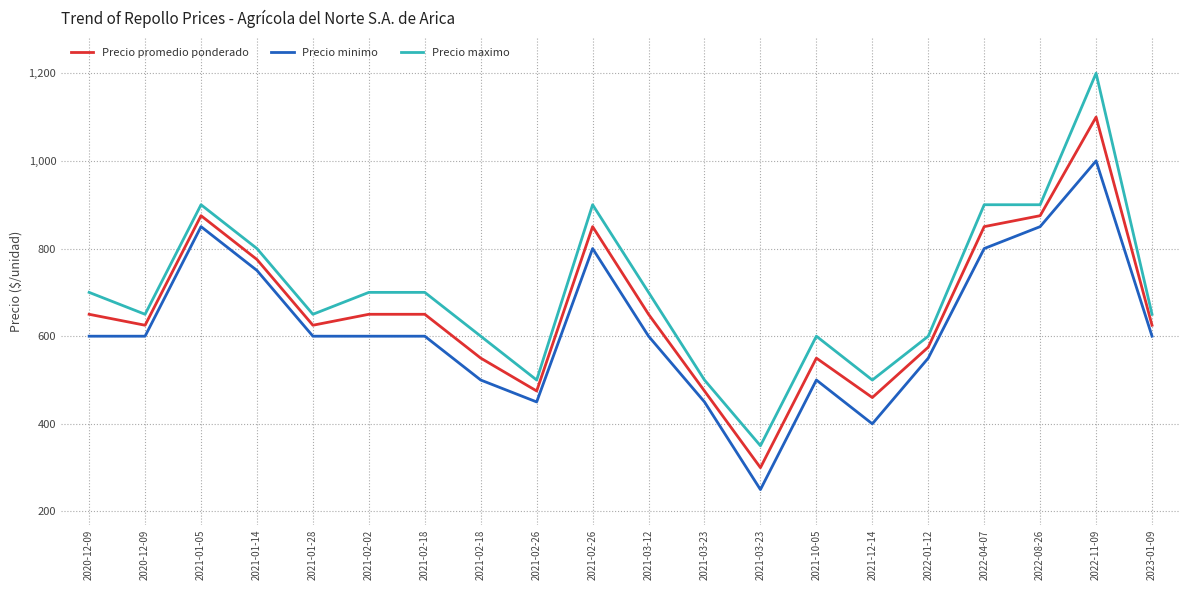

True or false: Precio minimo and Precio maximo cross at least once.

False